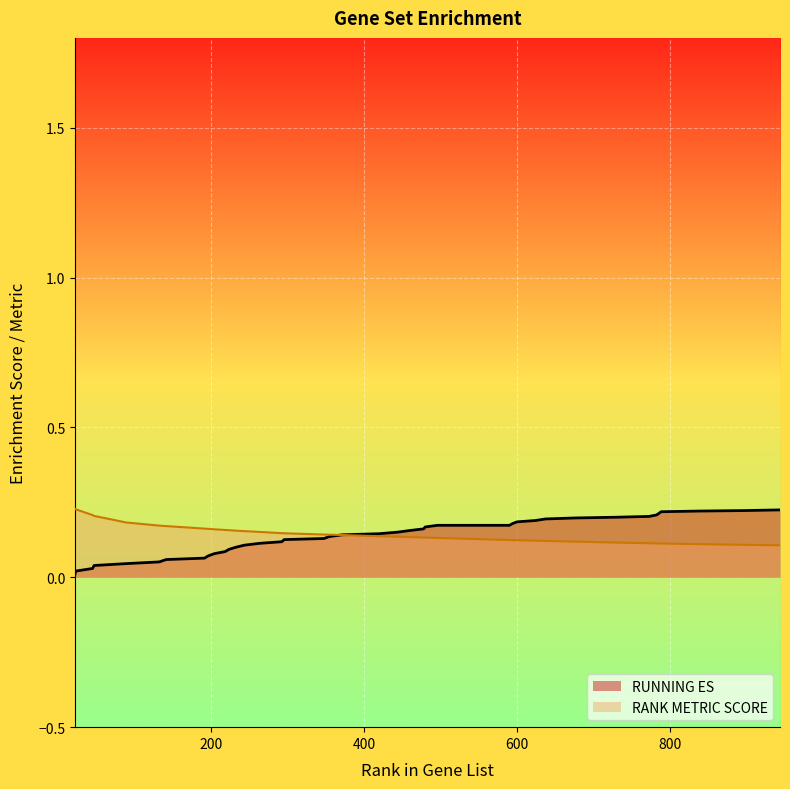

Reading left to right, list all the values displayed in this chart.

RUNNING ES: 23=0.0	24=0.0	46=0.0	48=0.0	90=0.0	133=0.1	142=0.1	192=0.1	197=0.1	205=0.1	219=0.1	224=0.1	233=0.1	244=0.1	264=0.1	293=0.1	296=0.1	348=0.1	355=0.1	372=0.1	420=0.1	444=0.2	460=0.2	478=0.2	480=0.2	496=0.2	590=0.2	594=0.2	600=0.2	624=0.2	637=0.2	676=0.2	728=0.2	772=0.2	782=0.2	785=0.2	788=0.2	838=0.2	896=0.2	943=0.2
RANK METRIC SCORE: 23=0.2	24=0.2	46=0.2	48=0.2	90=0.2	133=0.2	142=0.2	192=0.2	197=0.2	205=0.2	219=0.2	224=0.2	233=0.2	244=0.2	264=0.2	293=0.1	296=0.1	348=0.1	355=0.1	372=0.1	420=0.1	444=0.1	460=0.1	478=0.1	480=0.1	496=0.1	590=0.1	594=0.1	600=0.1	624=0.1	637=0.1	676=0.1	728=0.1	772=0.1	782=0.1	785=0.1	788=0.1	838=0.1	896=0.1	943=0.1